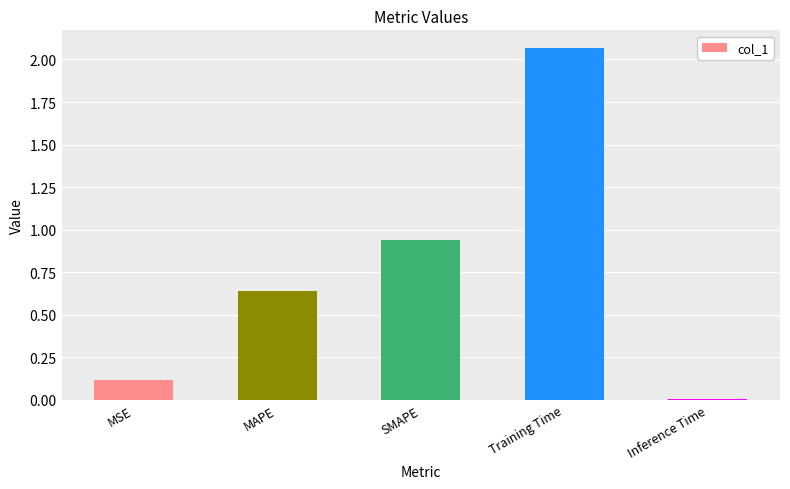

What is the ratio of the value at MAPE to the value at Training Time?

0.3